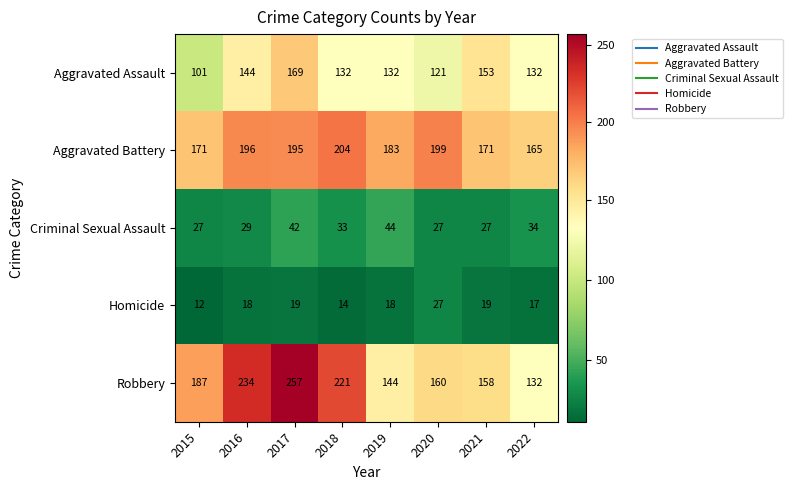

Between 2016 and 2017, which series saw the biggest shift?

Aggravated Assault